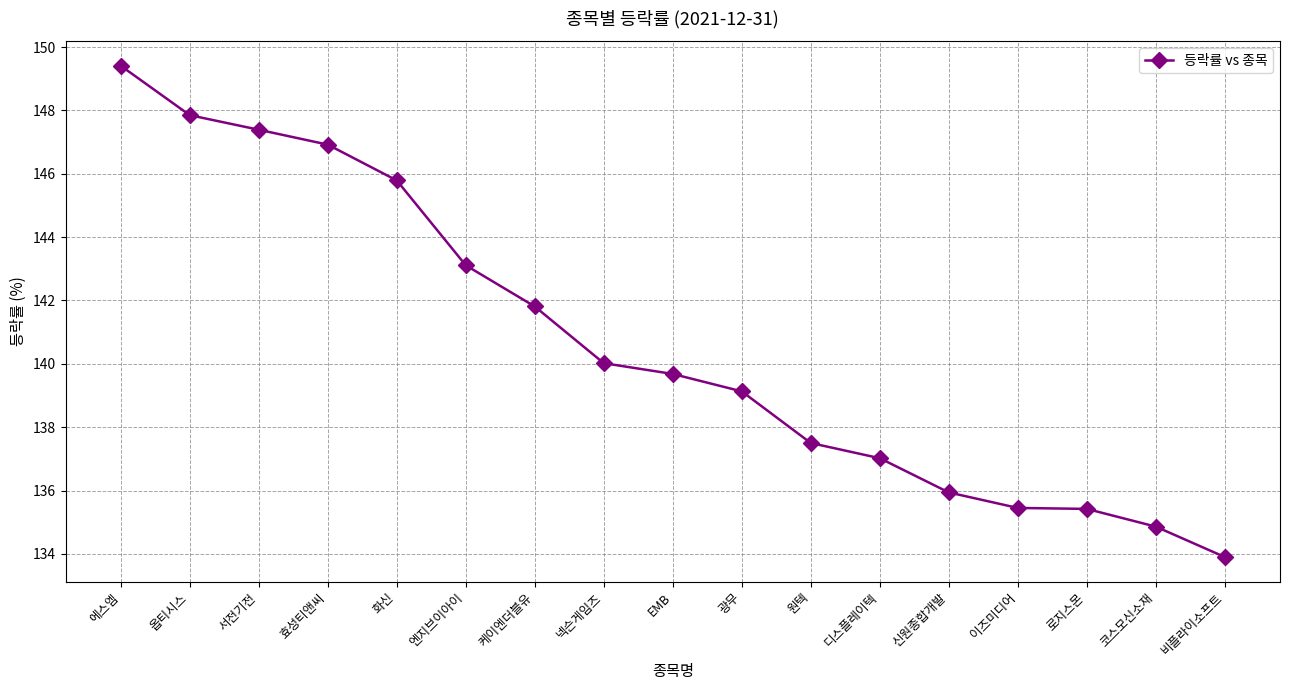

Which category has the lowest value across all series?

비플라이소프트